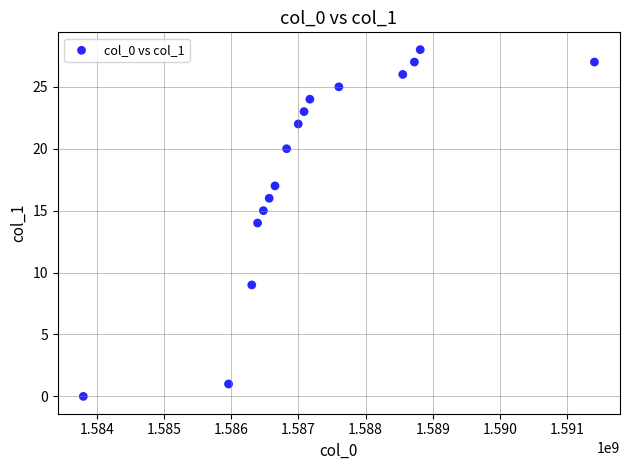

What is the range of Y values (max minus min)?

28